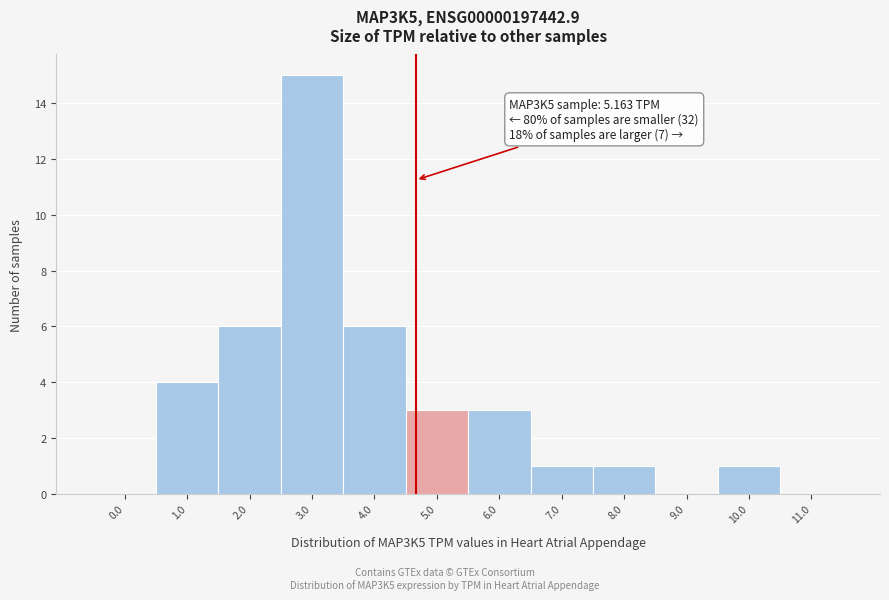

Reading left to right, what are all the values shown in this chart?

0.0=0	1.0=4	2.0=6	3.0=15	4.0=6	5.0=3	6.0=3	7.0=1	8.0=1	9.0=0	10.0=1	11.0=0